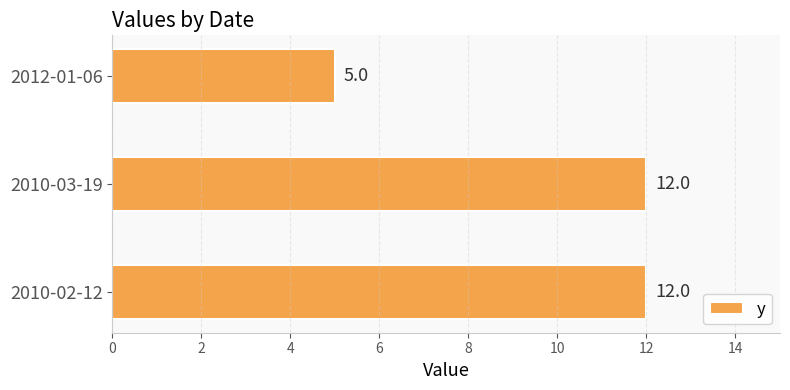

How many bars are there in total?

3